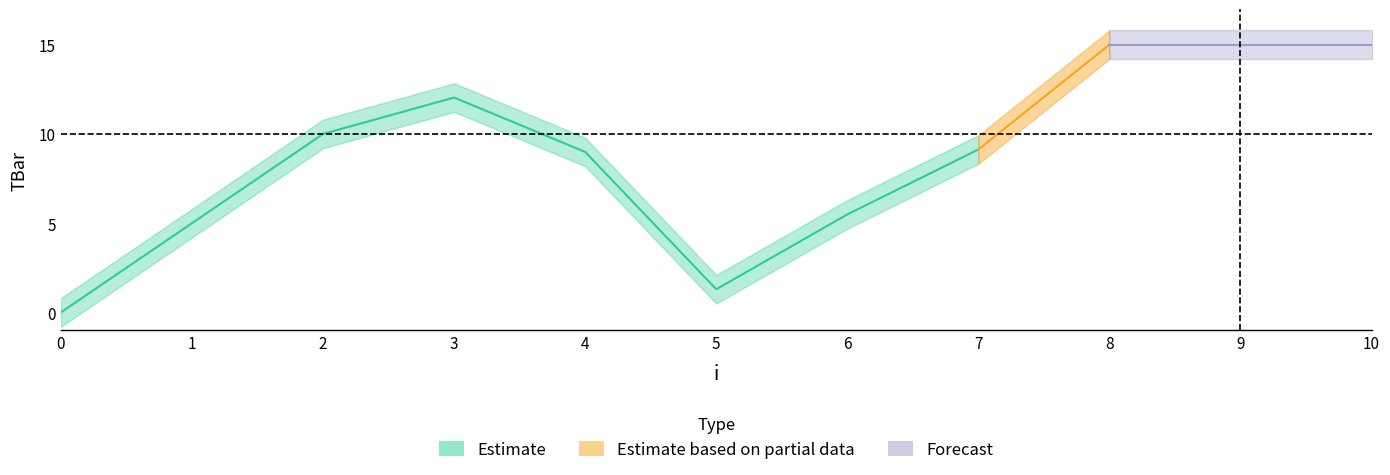

Rank the categories by value from highest to lowest.

8, 9, 10, 3, 2, 7, 4, 6, 1, 5, 0